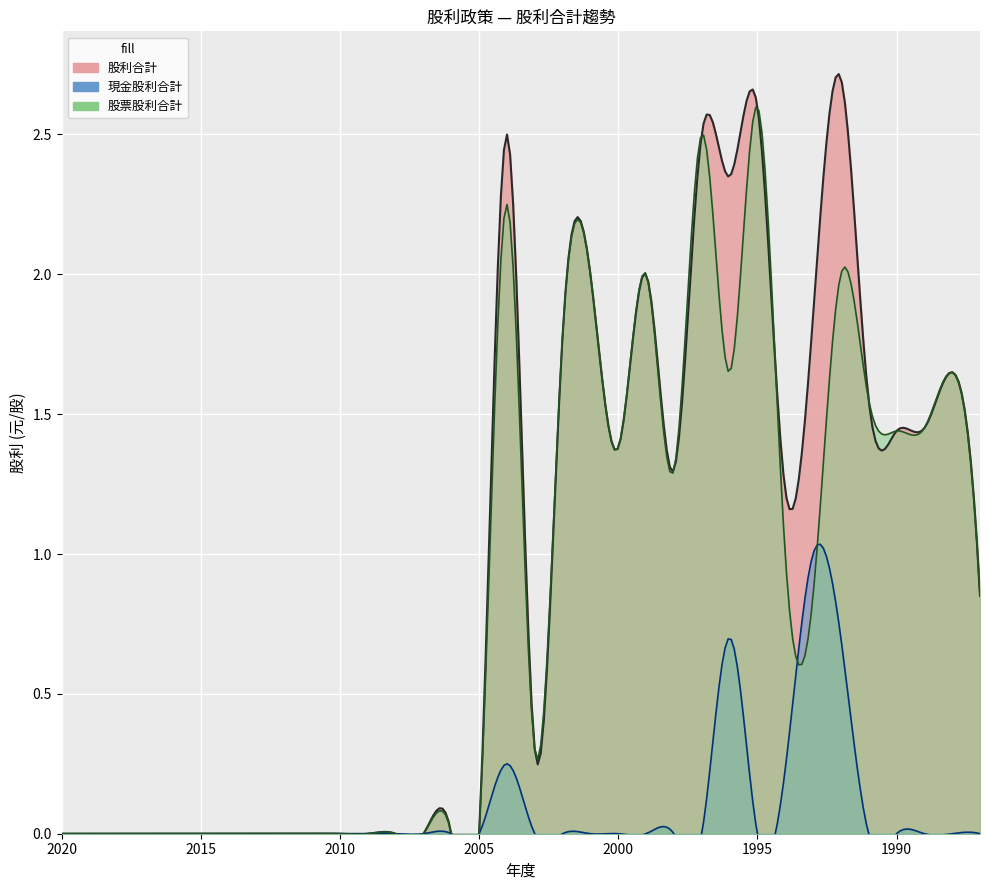

True or false: 現金股利合計 and 股票股利合計 intersect in this chart.

True